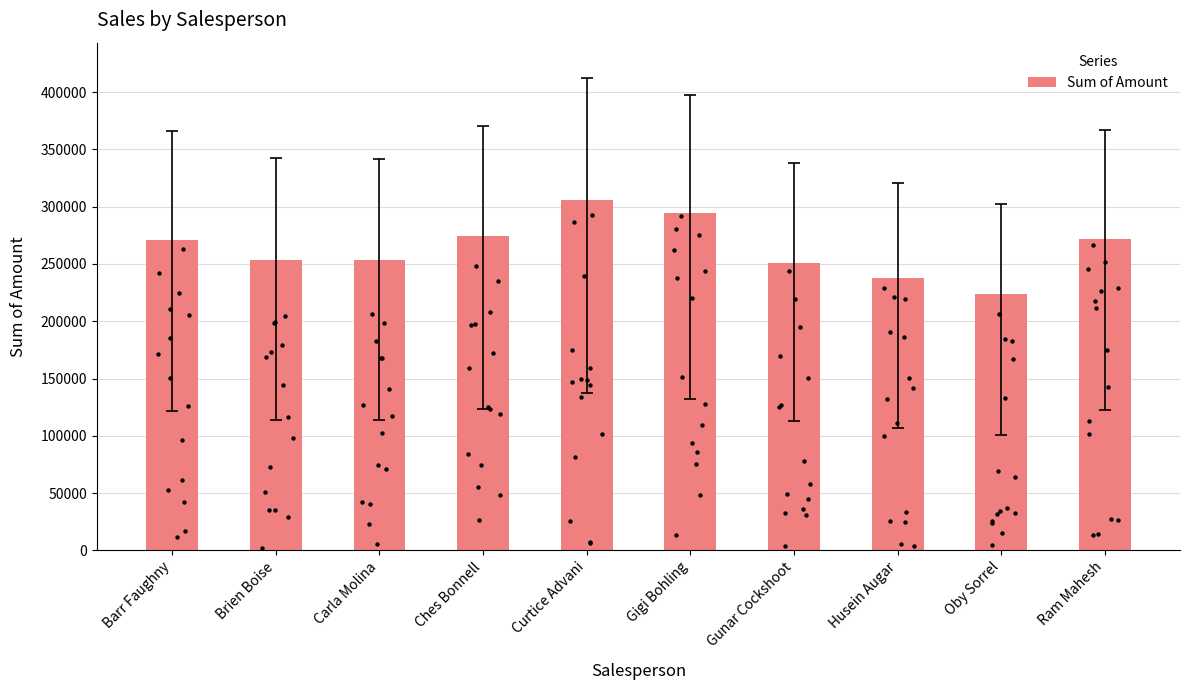

What is the ratio of the value at Curtice Advani to the value at Barr Faughny?

1.1